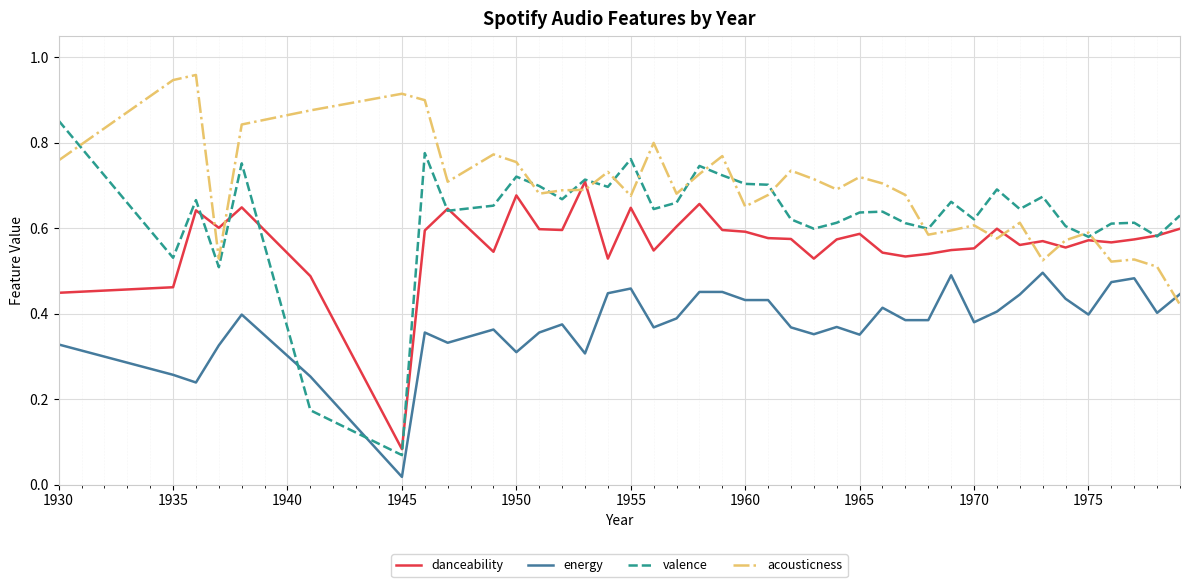

What are all the series names shown in the legend?

danceability, energy, valence, acousticness